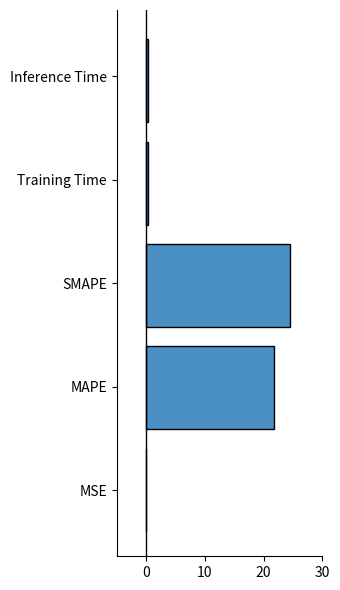

Which category has the highest value across all series?

SMAPE